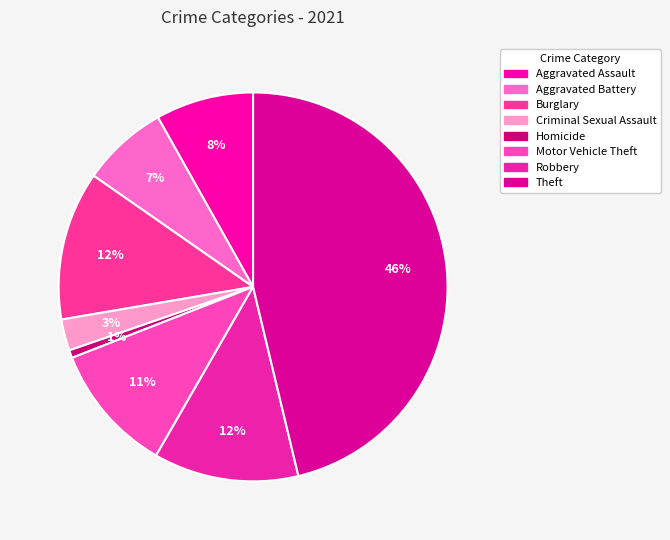

Is the sum of Robbery and Homicide greater than half?

No